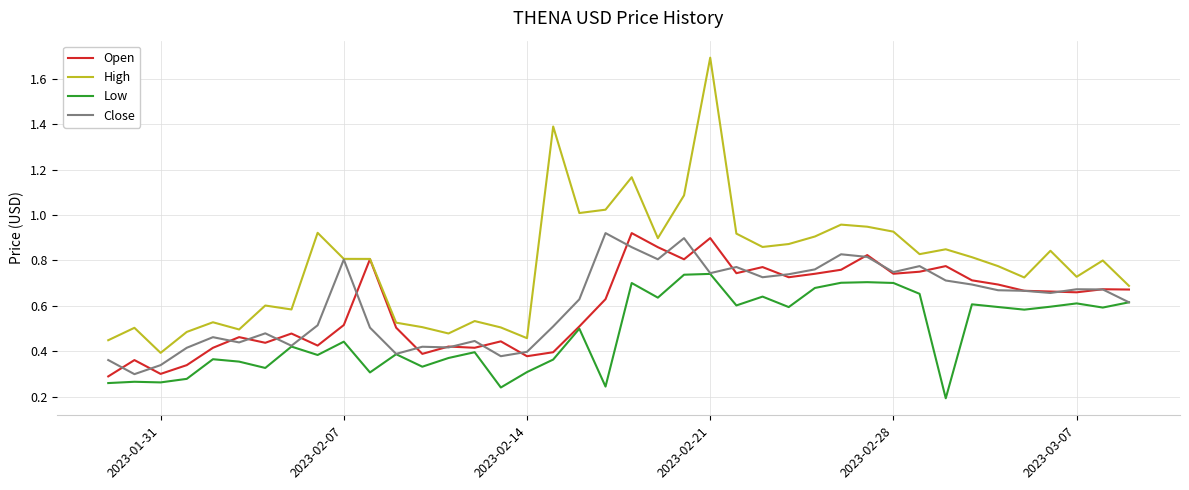

True or false: High and Low intersect in this chart.

False